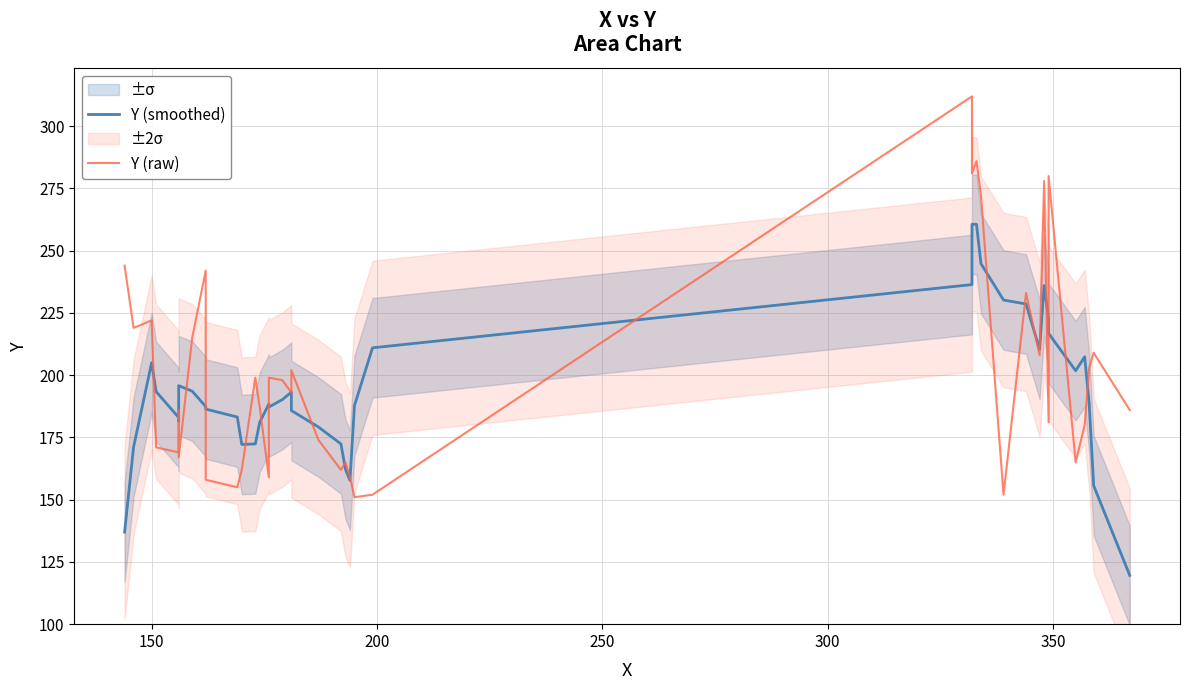

Which series has the largest total across all categories?

Y (raw)